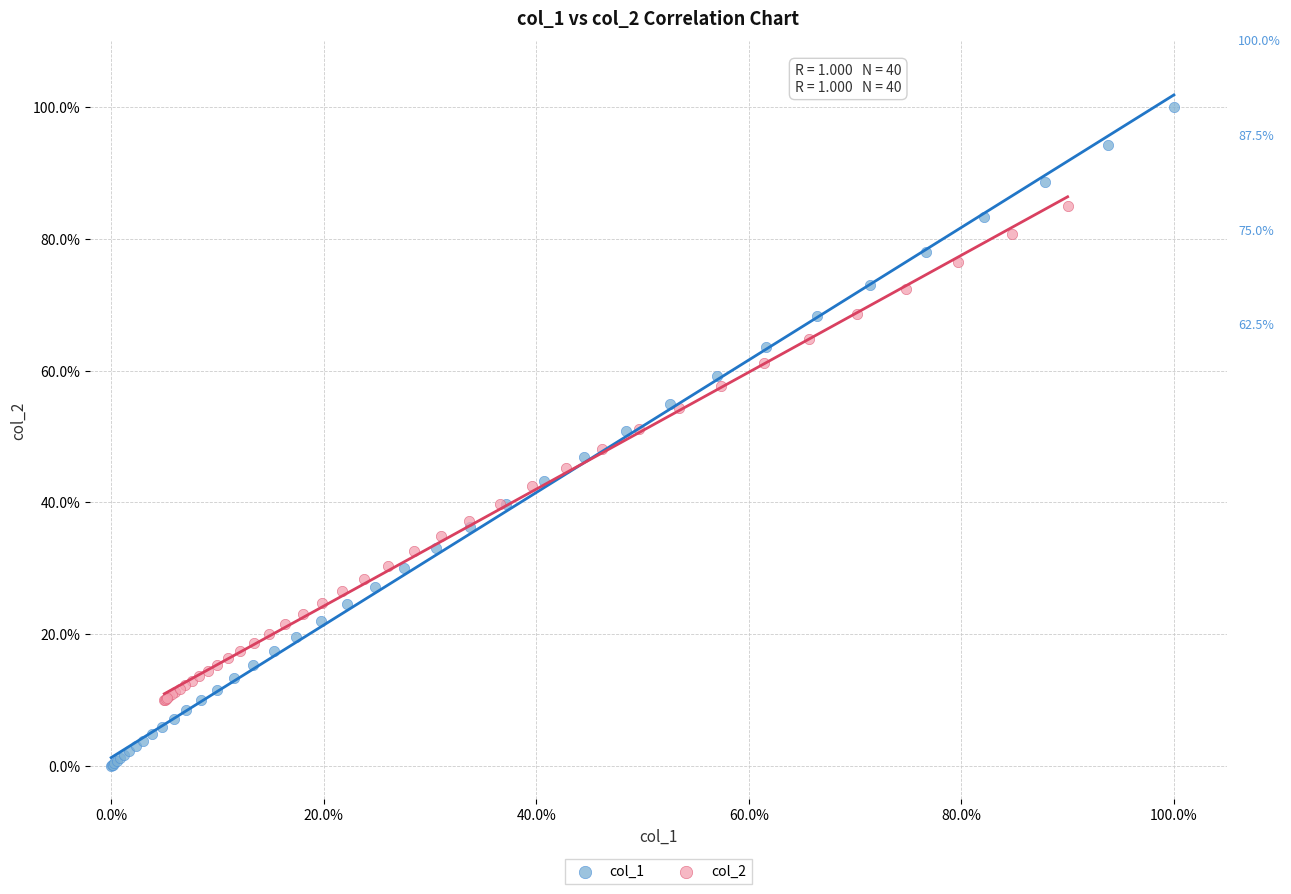

Which series contains the highest Y value?

col_1